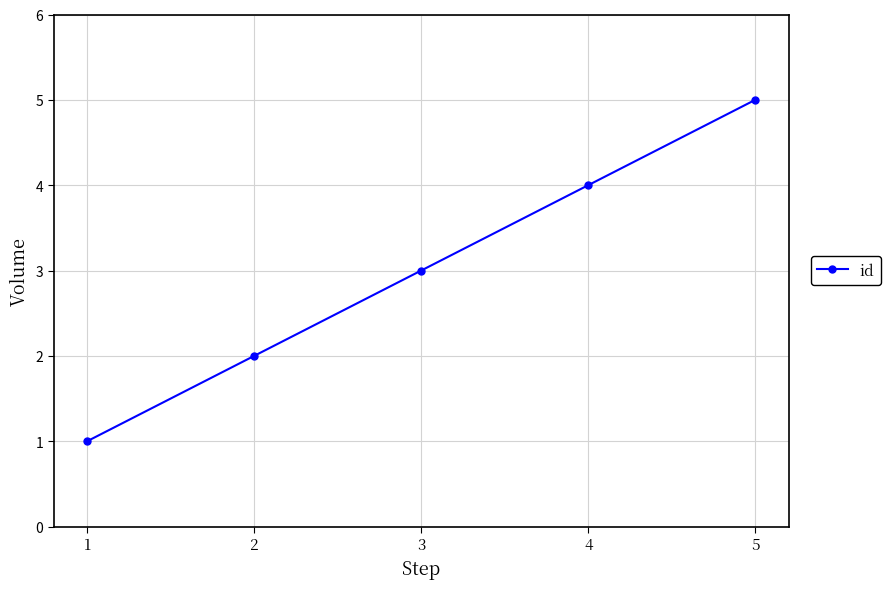

List the labels in order of value, largest first.

5, 4, 3, 2, 1